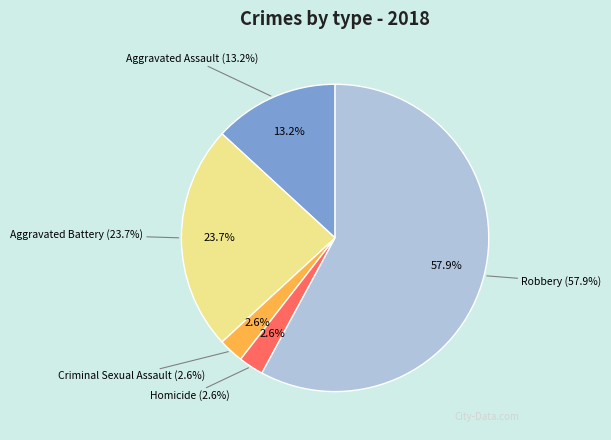

To the nearest percent, what percentage of the pie is Aggravated Assault?

13%